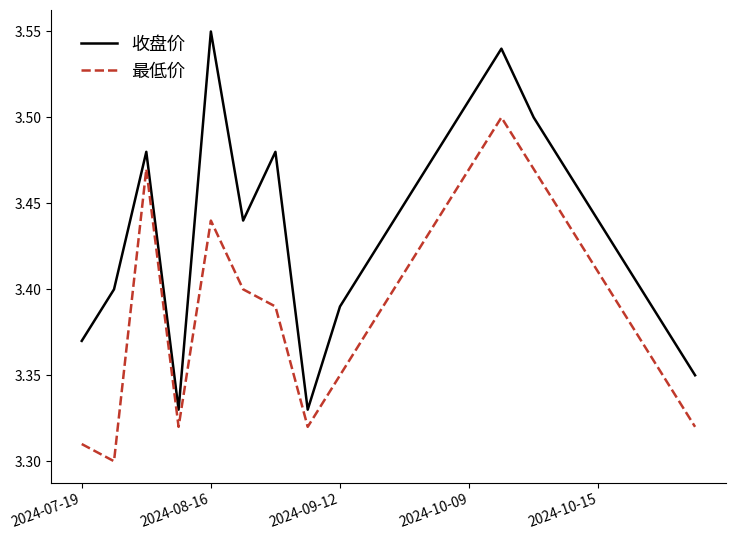

List the series in order of their peak value, highest first.

收盘价, 最低价